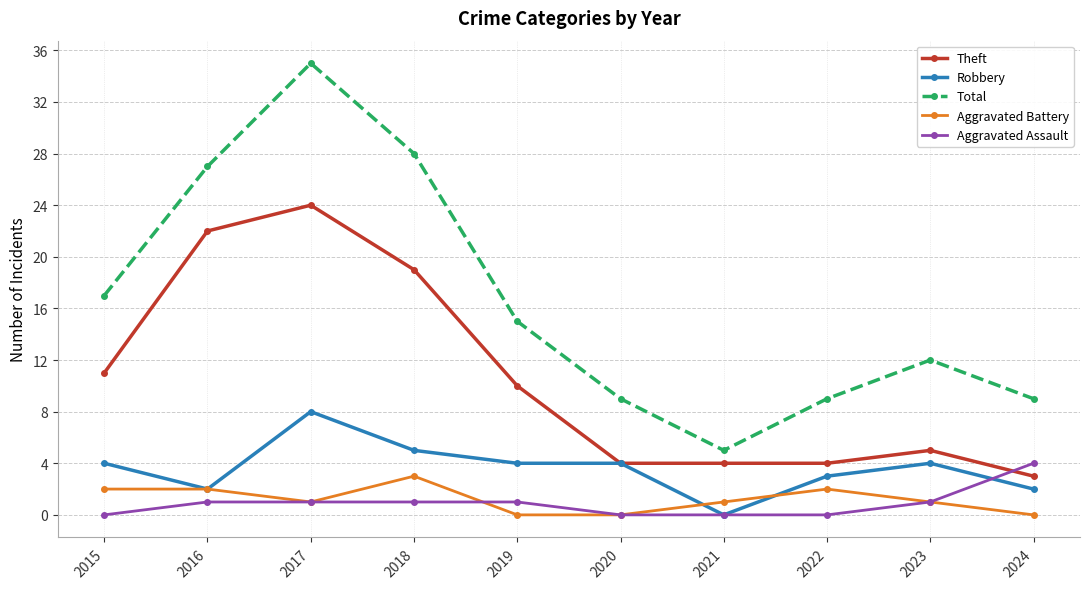

How many categories are shown in the chart?

10